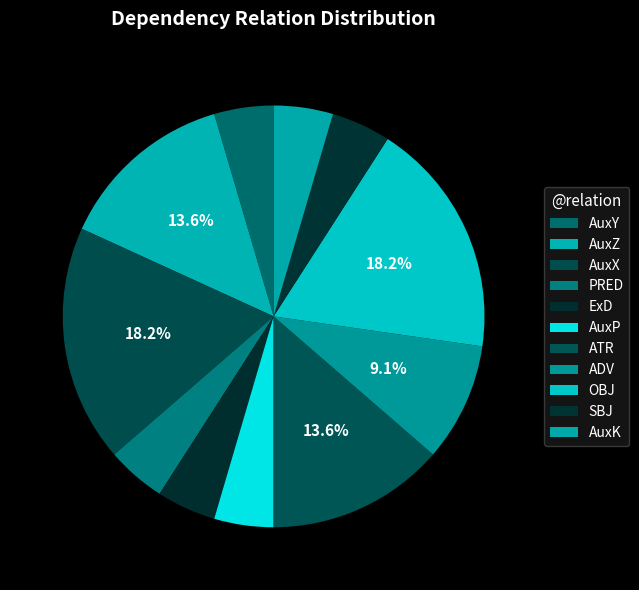

To the nearest percent, what is the average slice percentage?

9%